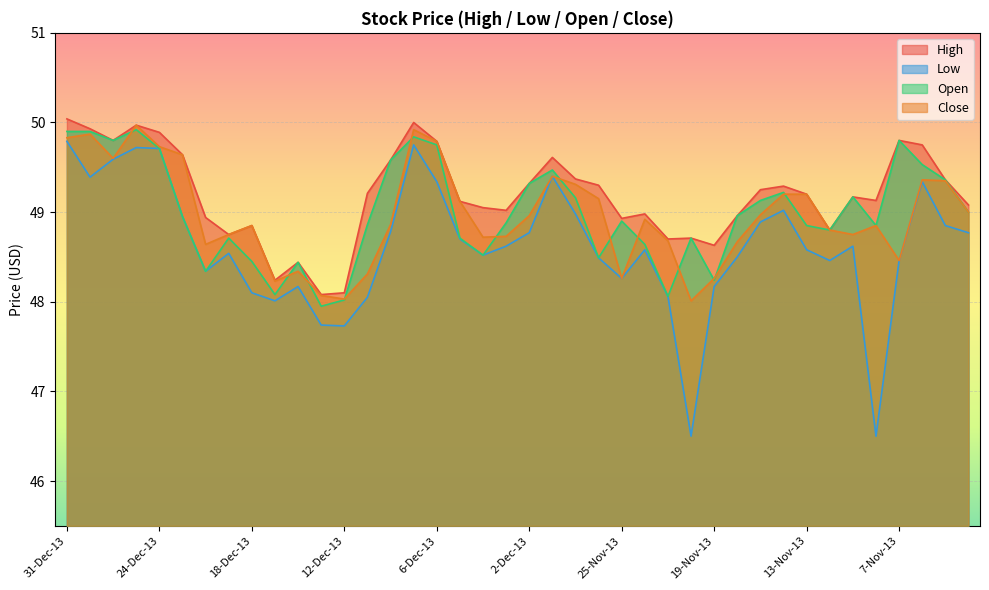

Is the value of Open at 6-Dec-13 greater than the value of Close at 5-Dec-13?

Yes